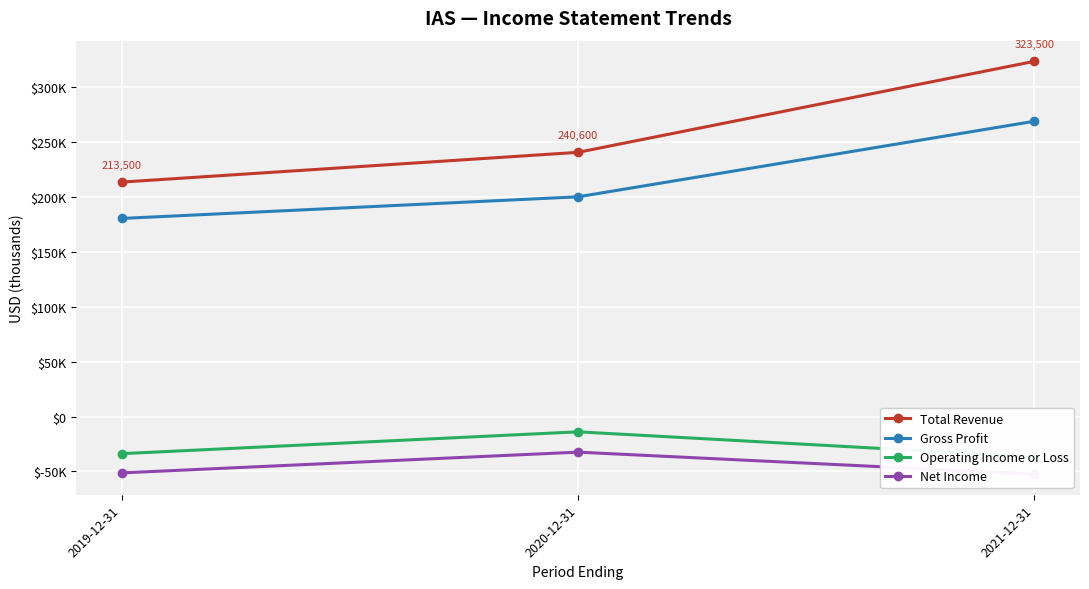

How many lines are shown in the chart?

4